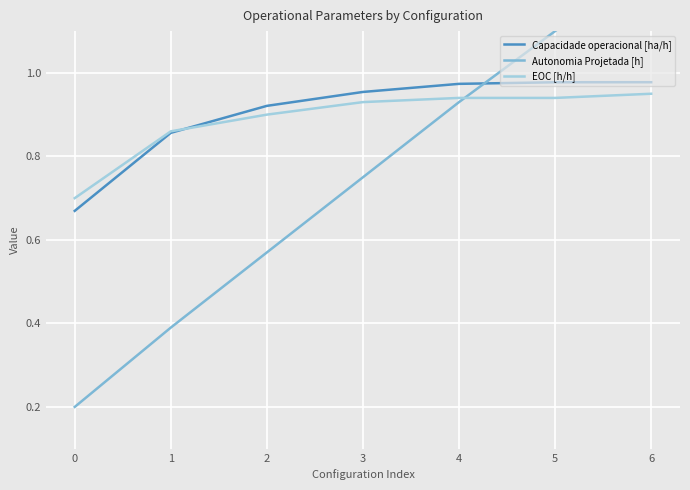

At which category is the sum across all series the highest?

6